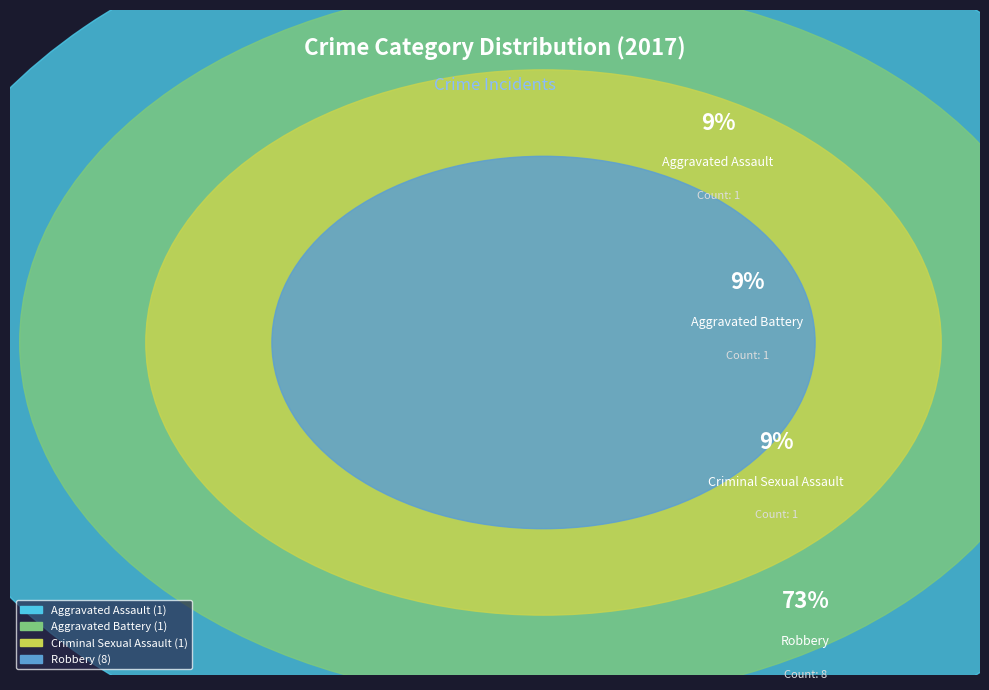

Does any single category account for the majority?

Yes